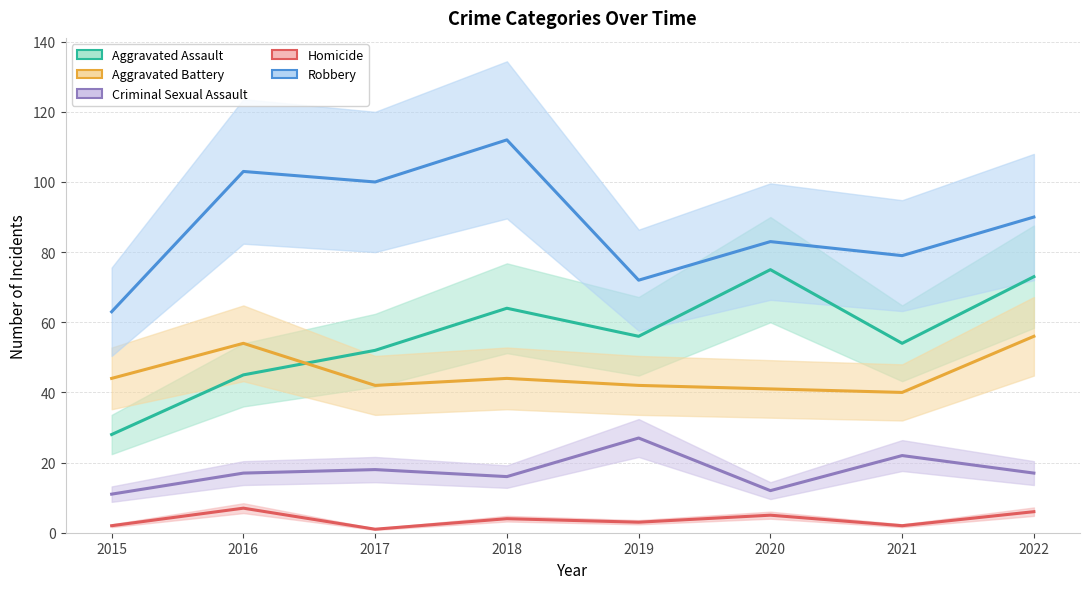

How many interior local peaks does the Aggravated Battery series have?

2